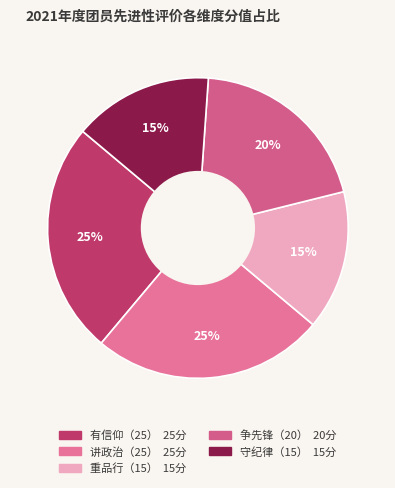

Does 重品行（15） represent more than half of the total?

No